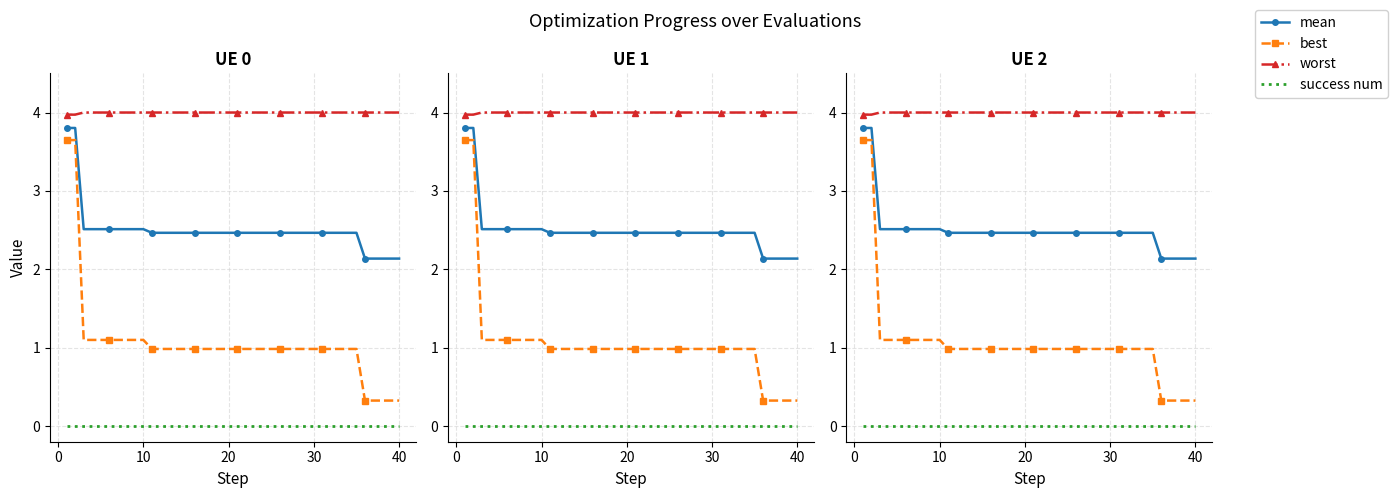

Reading left to right, extract all data points from this chart.

mean: 3.8	3.8	2.5	2.5	2.5	2.5	2.5	2.5	2.5	2.5	2.5	2.5	2.5	2.5	2.5	2.5	2.5	2.5	2.5	2.5	2.5	2.5	2.5	2.5	2.5	2.5	2.5	2.5	2.5	2.5	2.5	2.5	2.5	2.5	2.5	2.1	2.1	2.1	2.1	2.1
best: 3.6	3.6	1.1	1.1	1.1	1.1	1.1	1.1	1.1	1.1	1.0	1.0	1.0	1.0	1.0	1.0	1.0	1.0	1.0	1.0	1.0	1.0	1.0	1.0	1.0	1.0	1.0	1.0	1.0	1.0	1.0	1.0	1.0	1.0	1.0	0.3	0.3	0.3	0.3	0.3
worst: 4.0	4.0	4.0	4.0	4.0	4.0	4.0	4.0	4.0	4.0	4.0	4.0	4.0	4.0	4.0	4.0	4.0	4.0	4.0	4.0	4.0	4.0	4.0	4.0	4.0	4.0	4.0	4.0	4.0	4.0	4.0	4.0	4.0	4.0	4.0	4.0	4.0	4.0	4.0	4.0
success num: 0.0	0.0	0.0	0.0	0.0	0.0	0.0	0.0	0.0	0.0	0.0	0.0	0.0	0.0	0.0	0.0	0.0	0.0	0.0	0.0	0.0	0.0	0.0	0.0	0.0	0.0	0.0	0.0	0.0	0.0	0.0	0.0	0.0	0.0	0.0	0.0	0.0	0.0	0.0	0.0